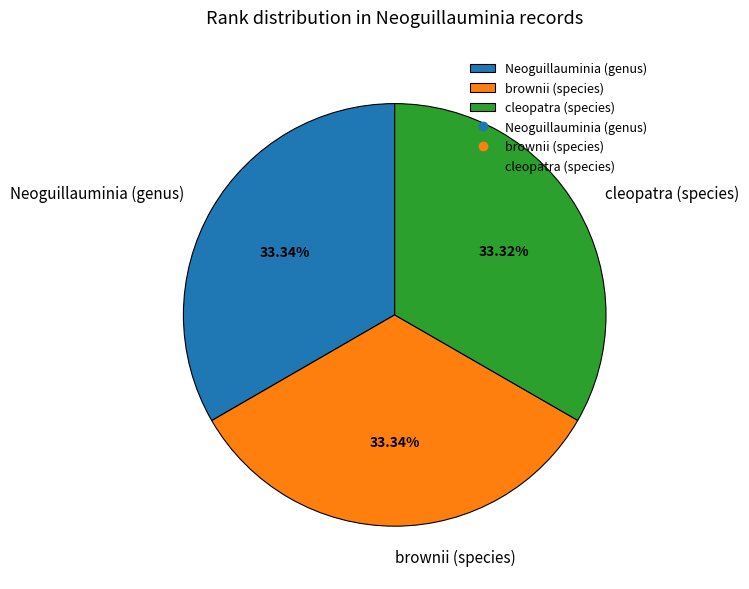

Is cleopatra (species) the majority of the pie?

No